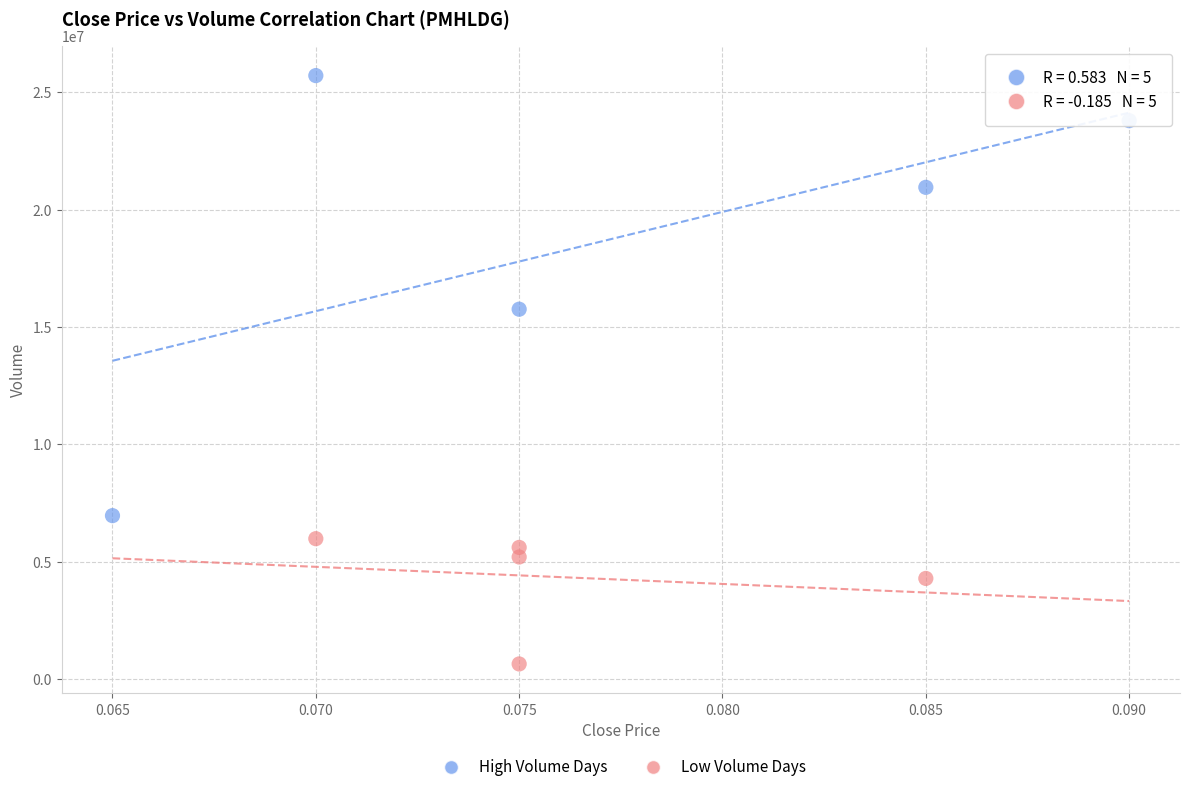

Which series reaches the minimum Y coordinate?

Low Volume Days